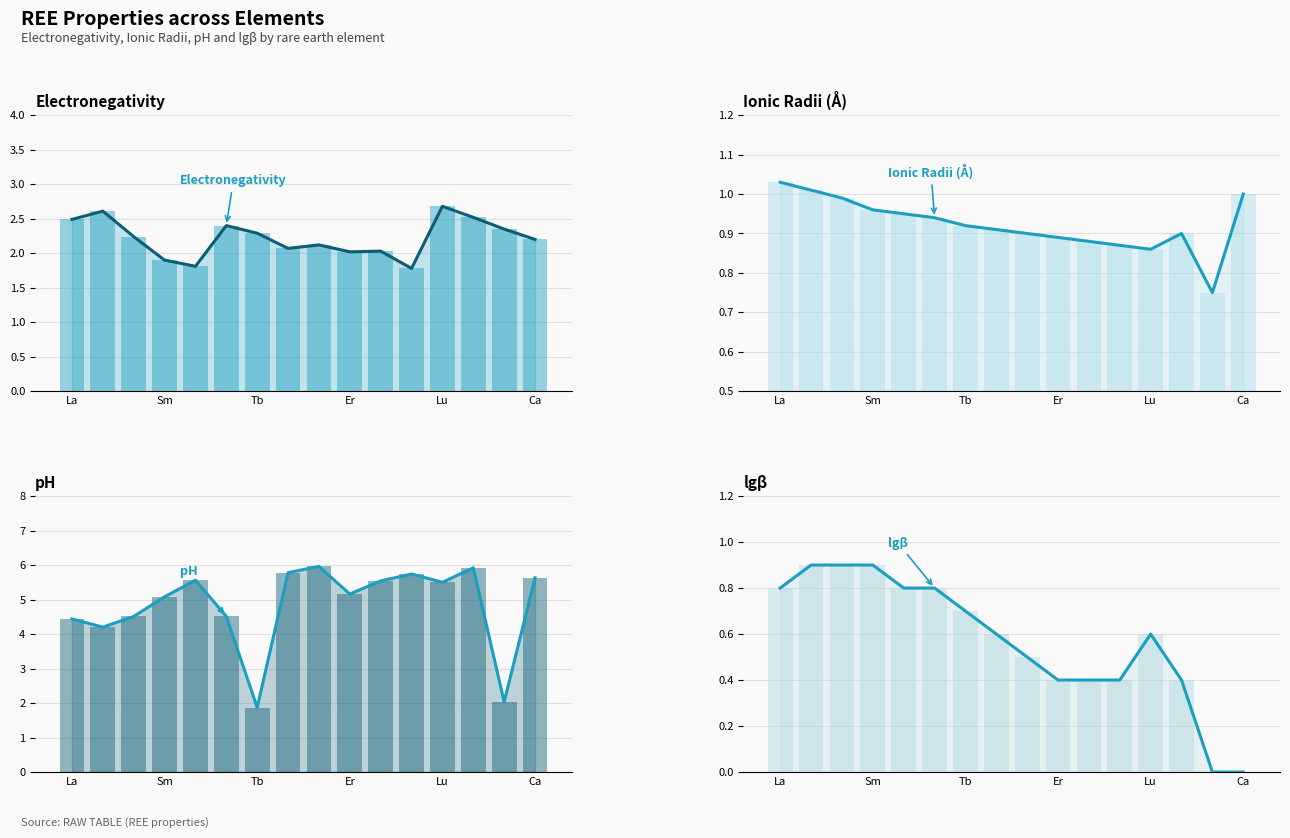

How many data points does each series have?

16